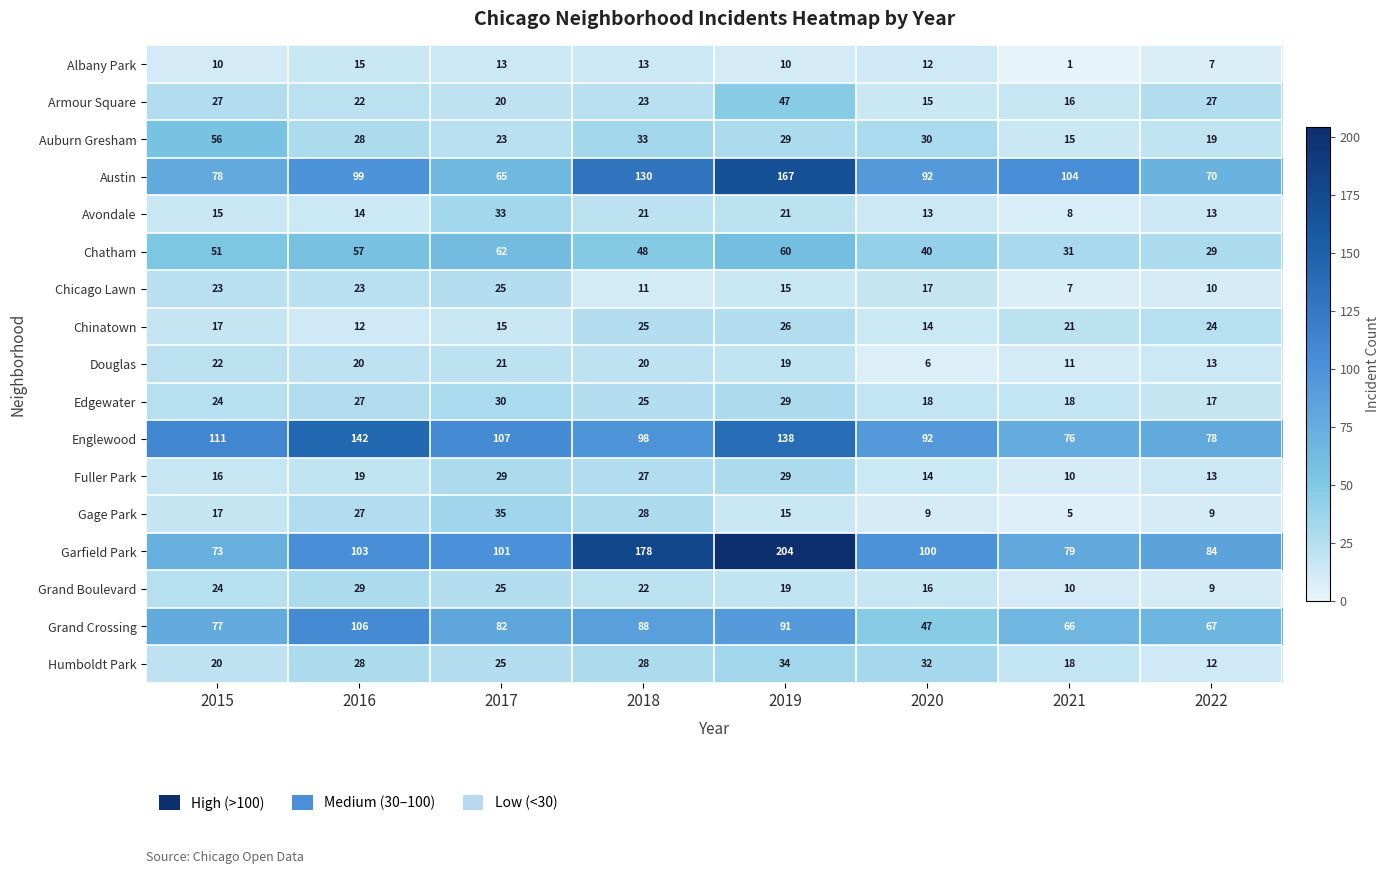

How many distinct data groups are displayed?

17